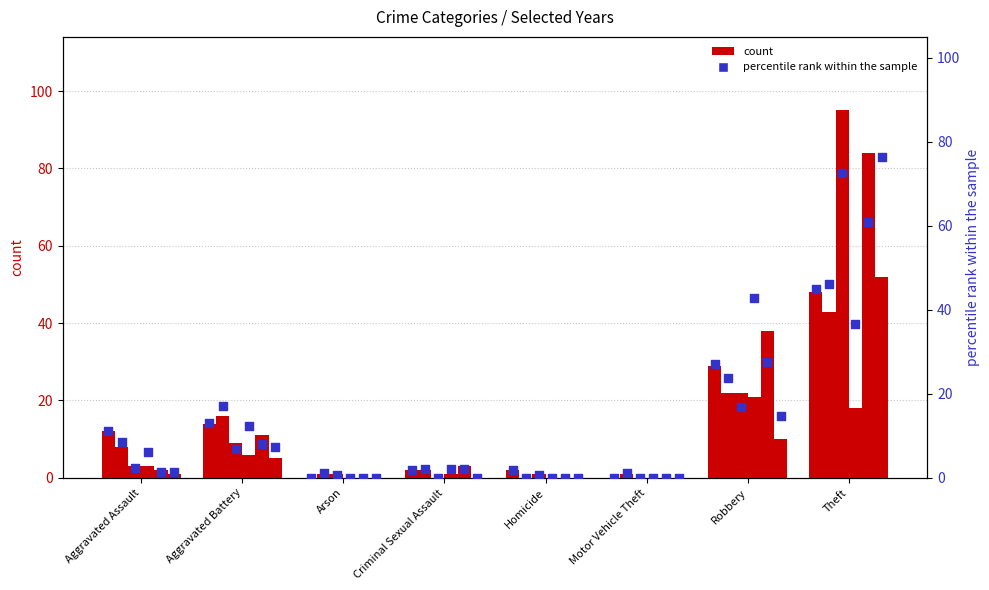

Is the value of 2021 % at Motor Vehicle Theft greater than the value of 2022 % at Robbery?

No